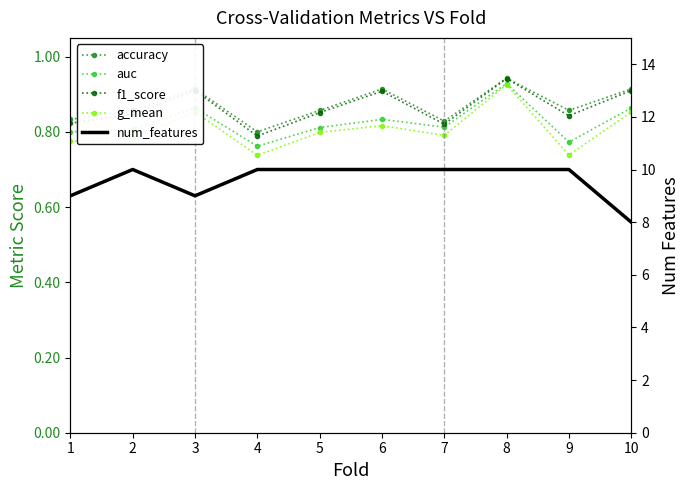

Where is the first local minimum for f1_score?

4